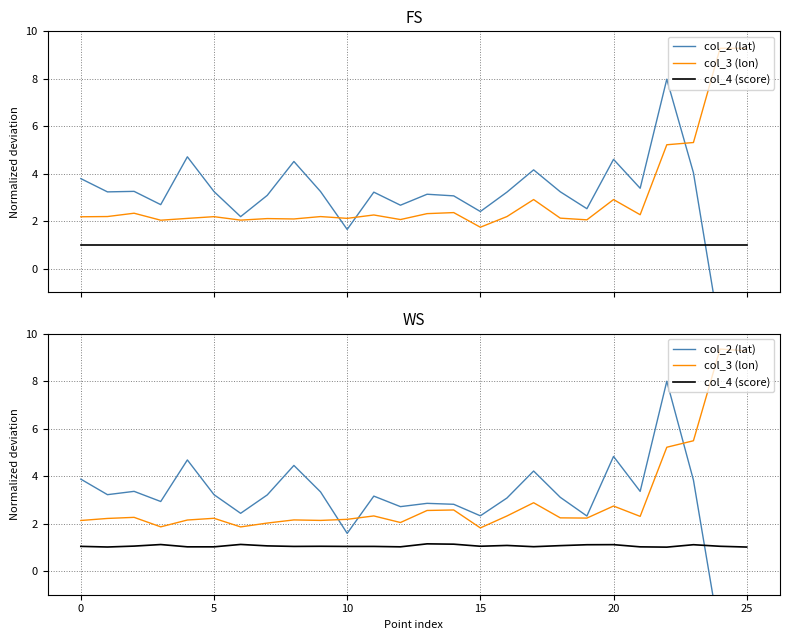

What is the sum of all col_3 (lon) values?

78.5